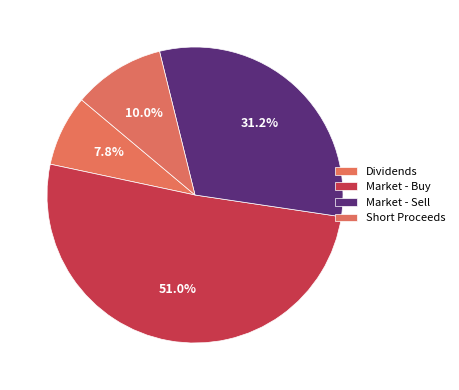

How many segments does this pie chart have?

4